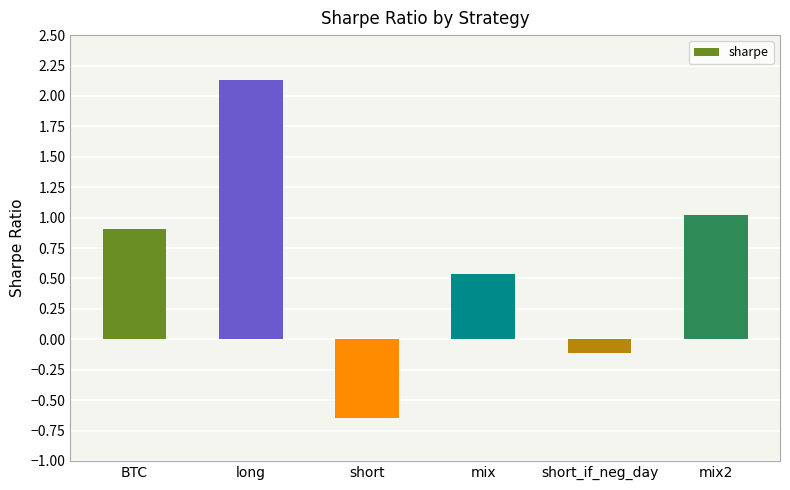

How many values are below zero?

2